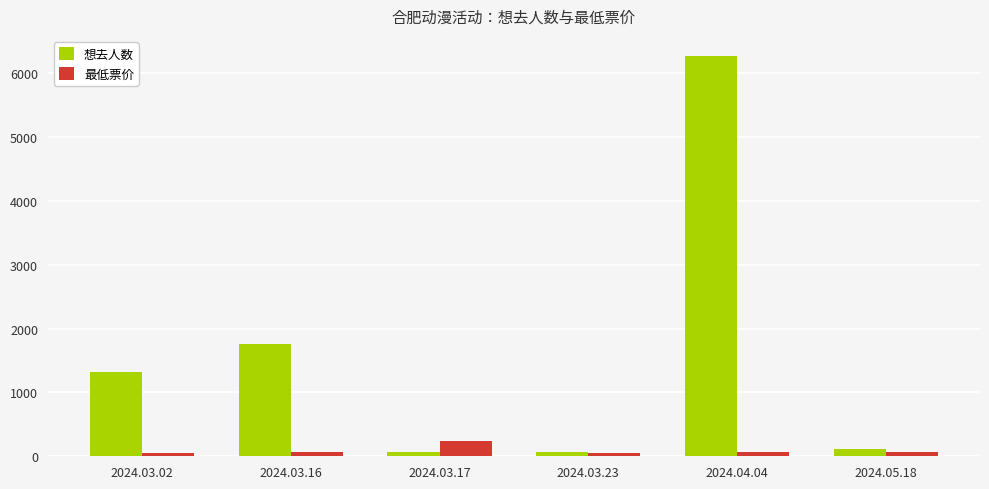

Where is 想去人数 nearest to the value 3172?

2024.03.16